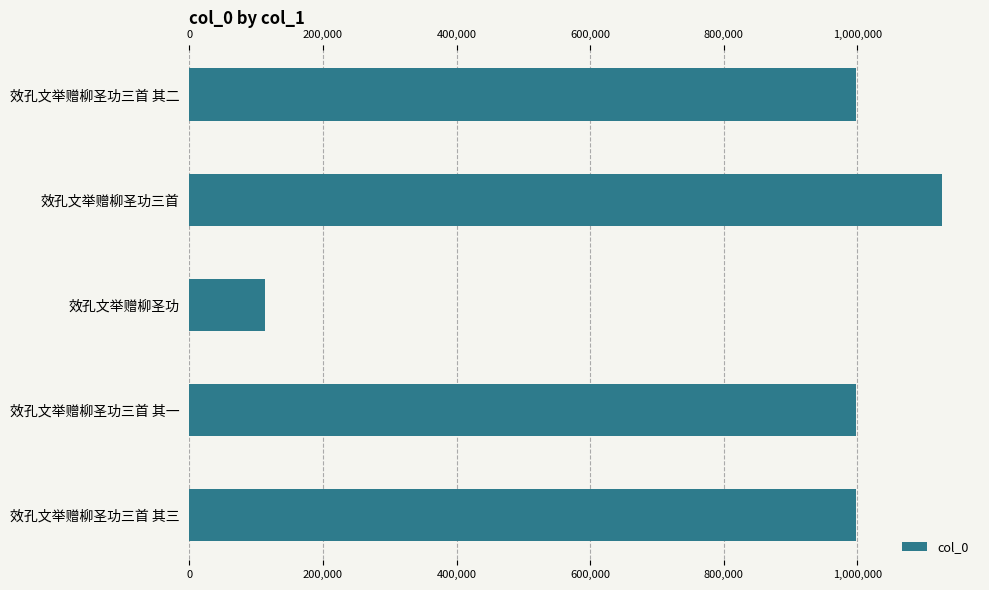

What value does the data have at 效孔文举赠柳圣功三首 其三, to the nearest 50?

997450